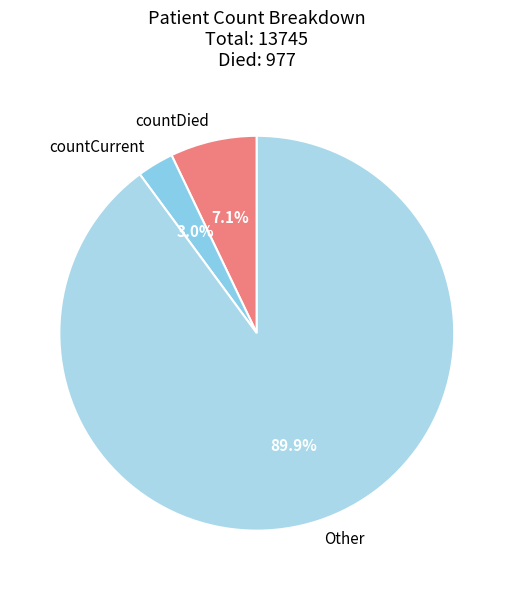

Which category has the smallest portion of the pie?

countCurrent